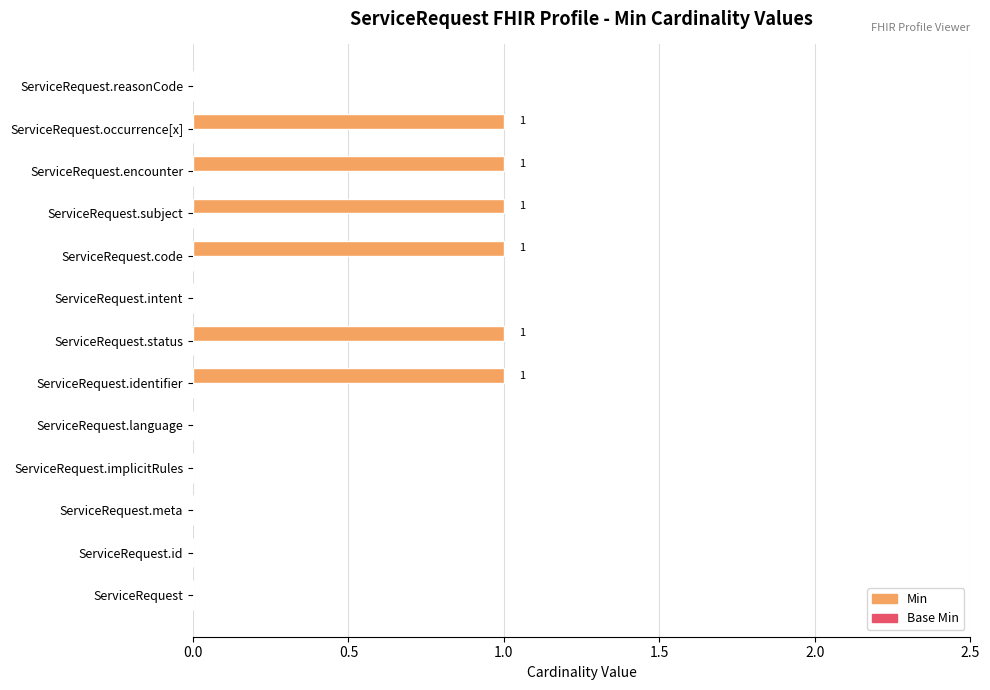

Between ServiceRequest.meta and ServiceRequest.encounter, which is larger?

ServiceRequest.encounter